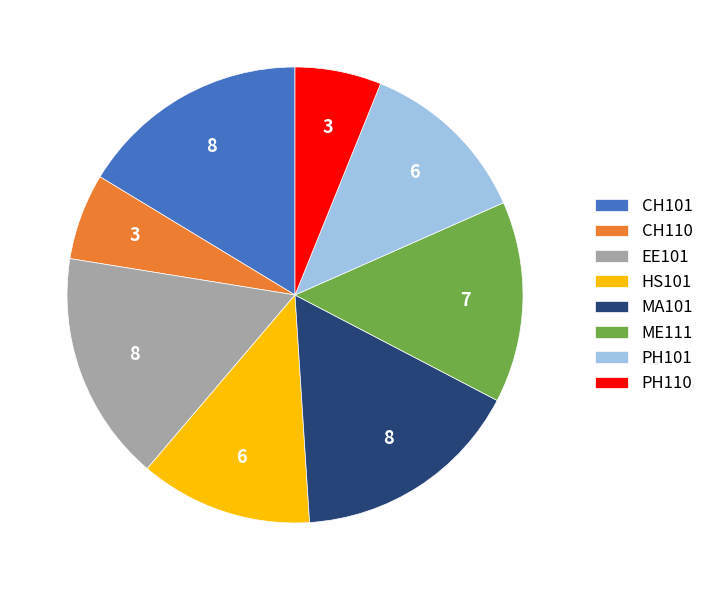

Does ME111 represent more than half of the total?

No